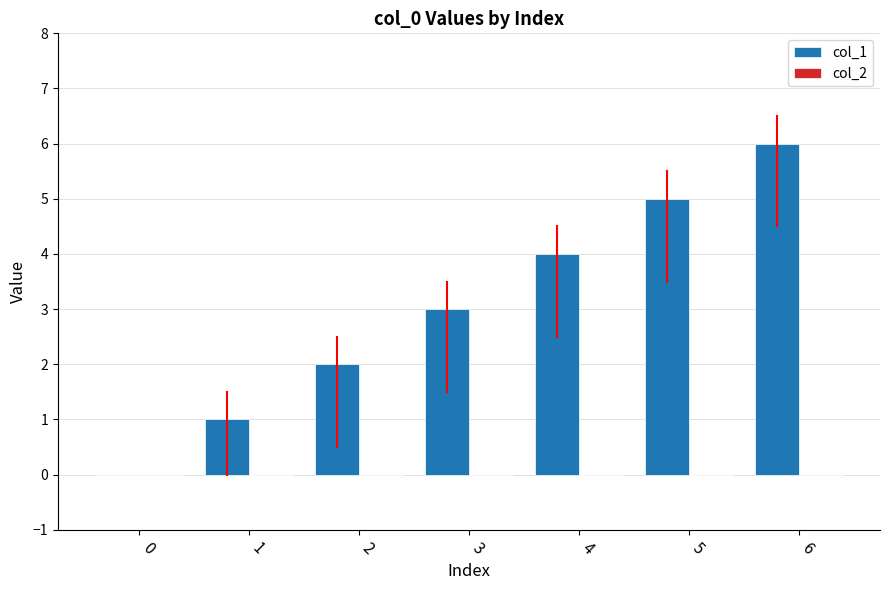

What is the sum of all values?

21